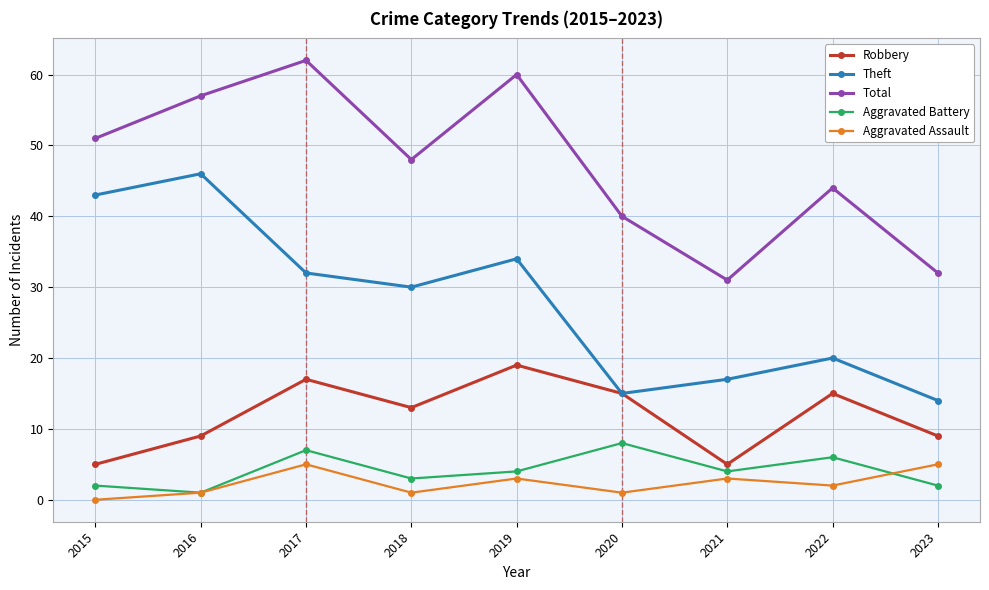

What value does the Total series have at 2019?

60